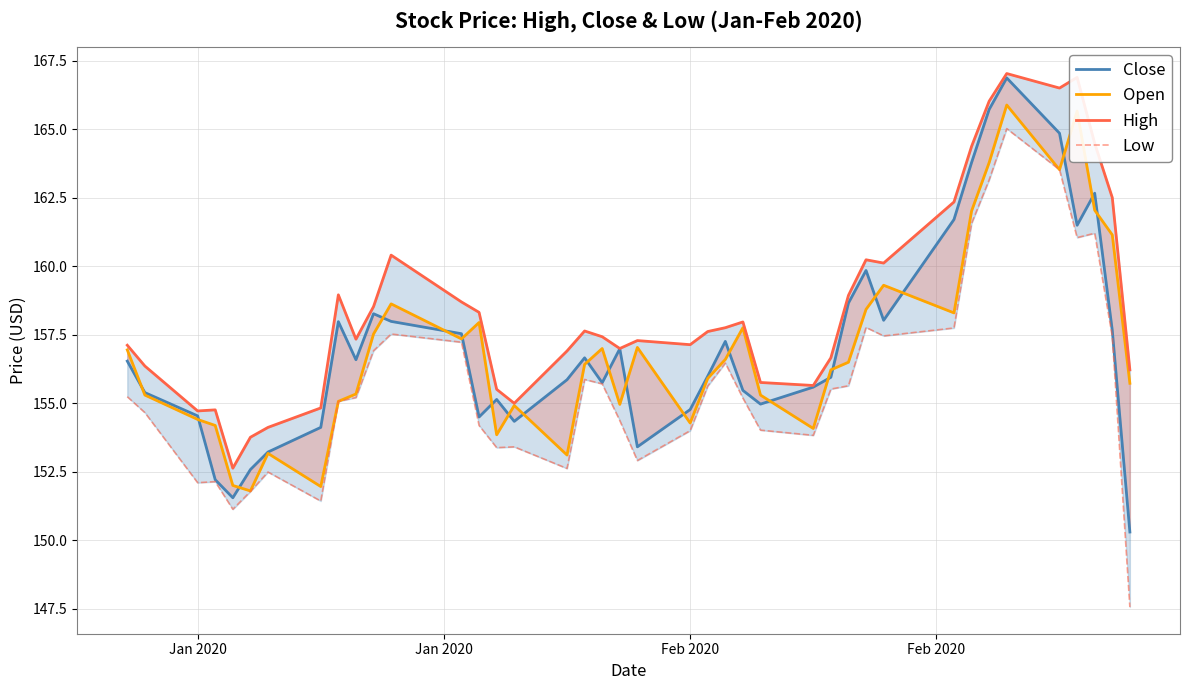

True or false: Close has more than 2 points higher than both neighbors.

True